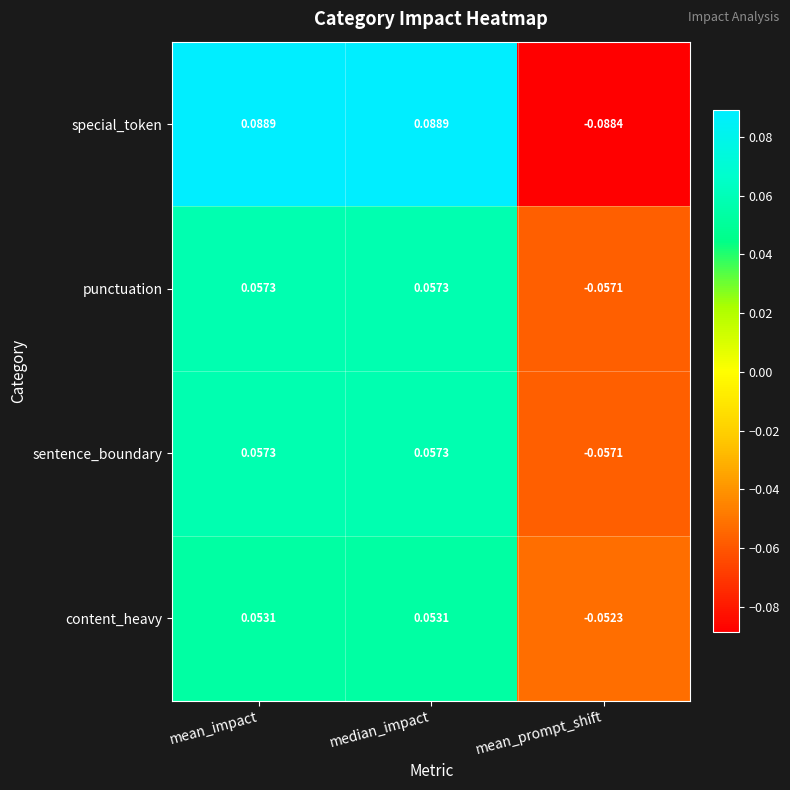

How many distinct data groups are displayed?

4